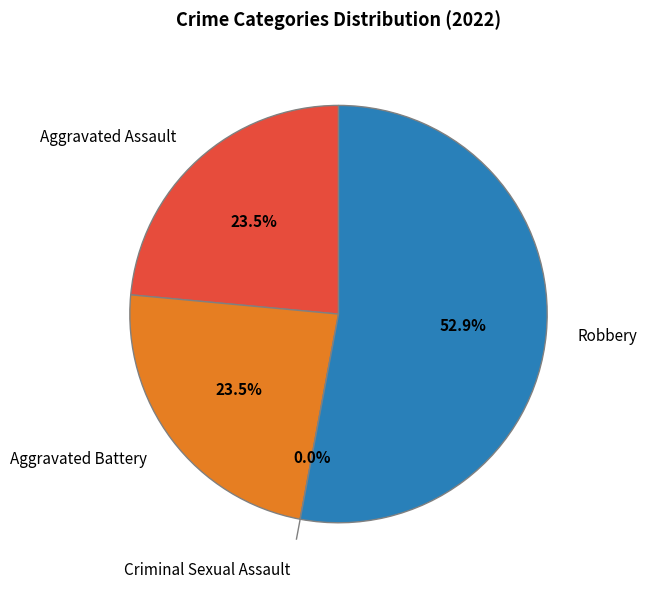

Which has a higher value, Aggravated Battery or Criminal Sexual Assault?

Aggravated Battery